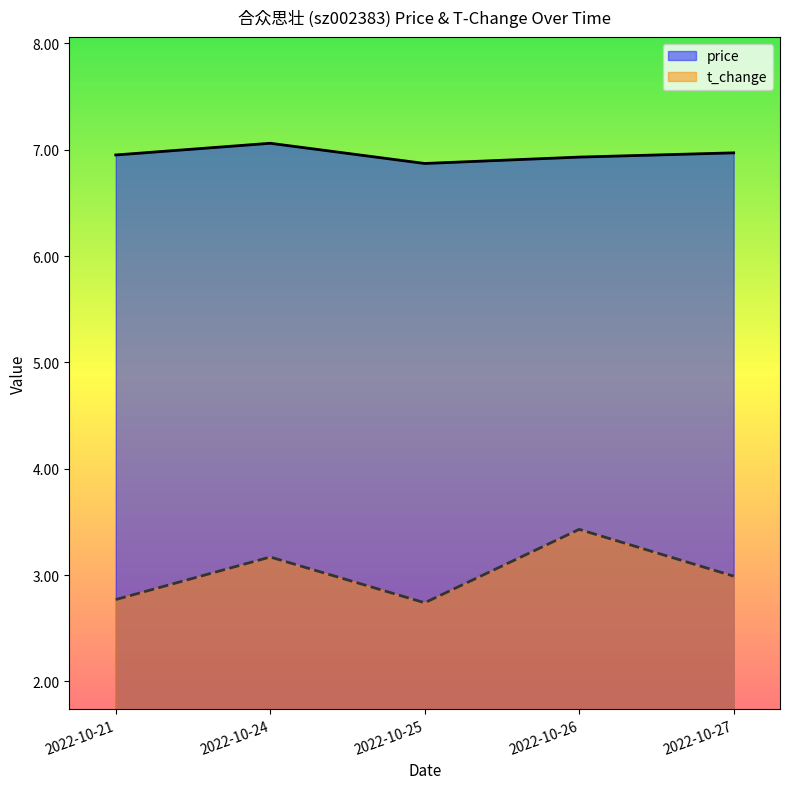

At which category does the chart reach its minimum across all series?

2022-10-25